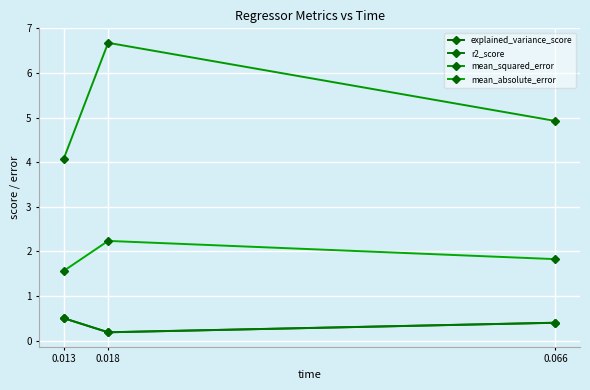

What is the minimum value shown in the chart?

0.2